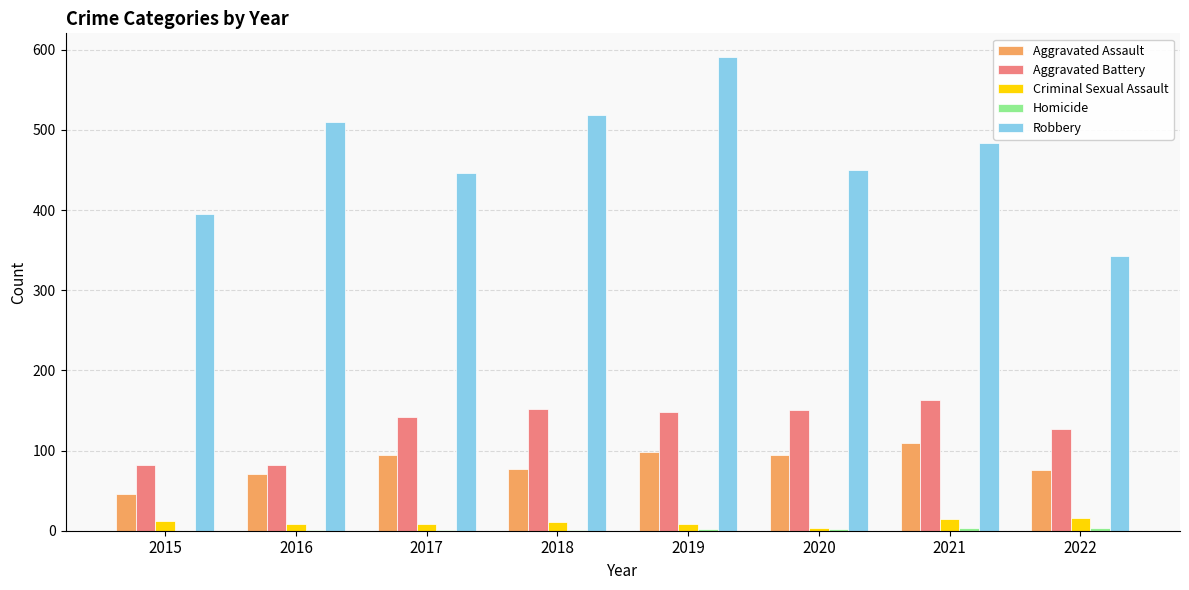

Which series has the largest total across all categories?

Robbery